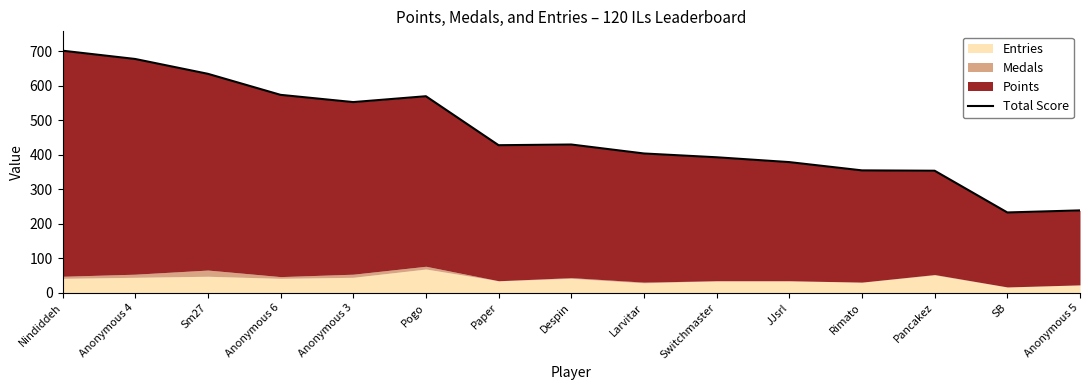

At which category does the chart reach its peak across all series?

Nindiddeh